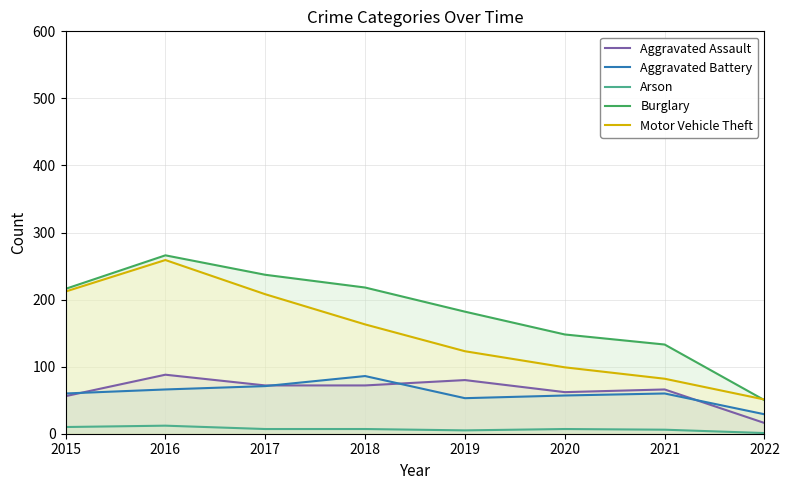

Reading left to right, what are all the values shown in this chart?

Aggravated Assault: 2015=56	2016=88	2017=72	2018=72	2019=80	2020=62	2021=66	2022=16
Aggravated Battery: 2015=60	2016=66	2017=71	2018=86	2019=53	2020=57	2021=60	2022=29
Arson: 2015=10	2016=12	2017=7	2018=7	2019=5	2020=7	2021=6	2022=1
Burglary: 2015=216	2016=266	2017=237	2018=218	2019=182	2020=148	2021=133	2022=50
Motor Vehicle Theft: 2015=212	2016=259	2017=208	2018=163	2019=123	2020=99	2021=82	2022=51